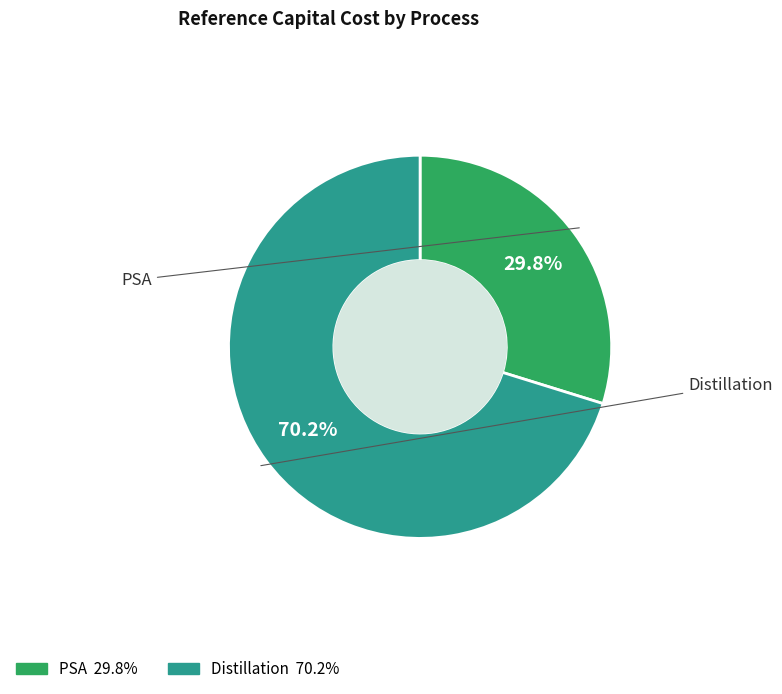

Count the number of slices in the pie.

2